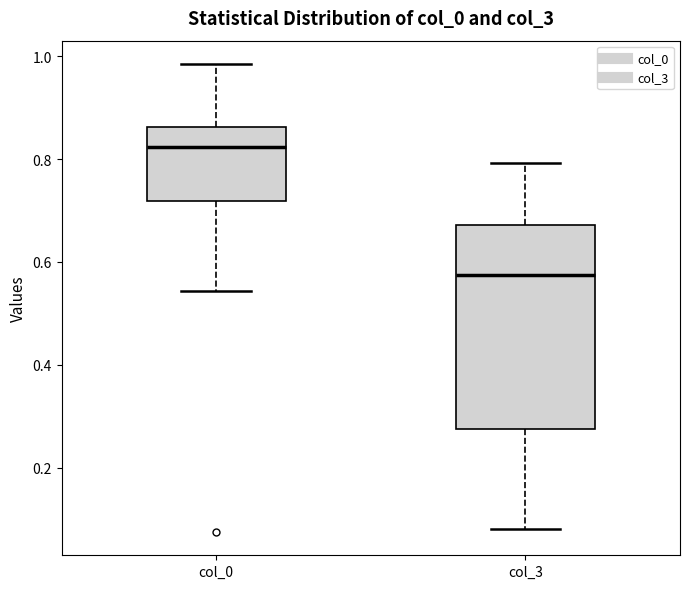

Which box's median line is the lowest?

col_3